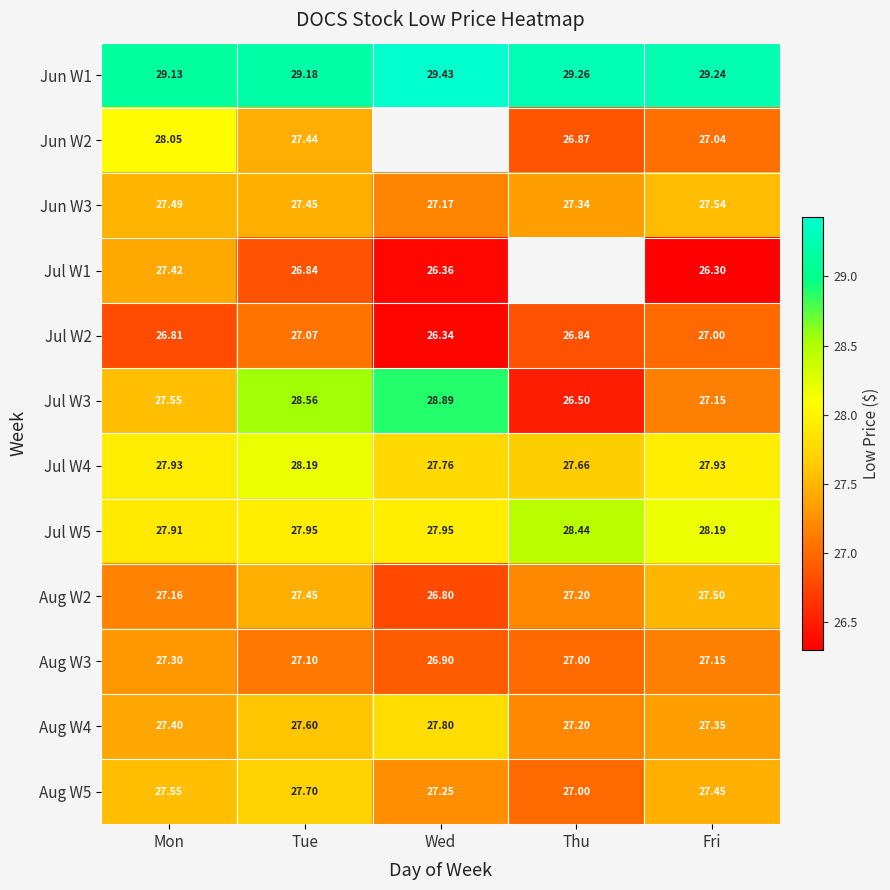

The Jun W1 series shows 29.4 at Wed. True or false?

True